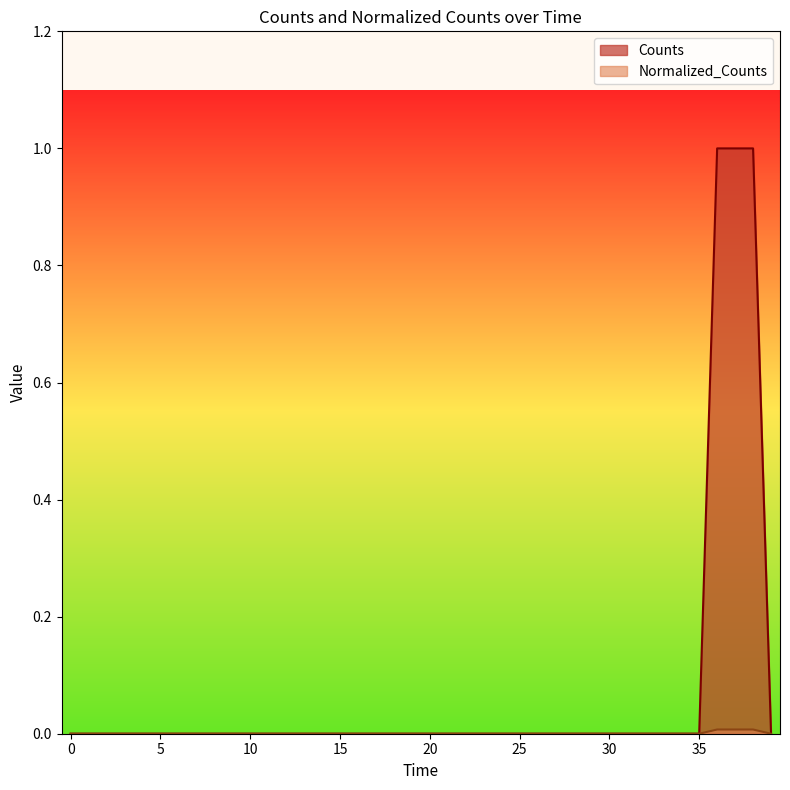

The Normalized_Counts series shows 0.0 at 12400.0. True or false?

True